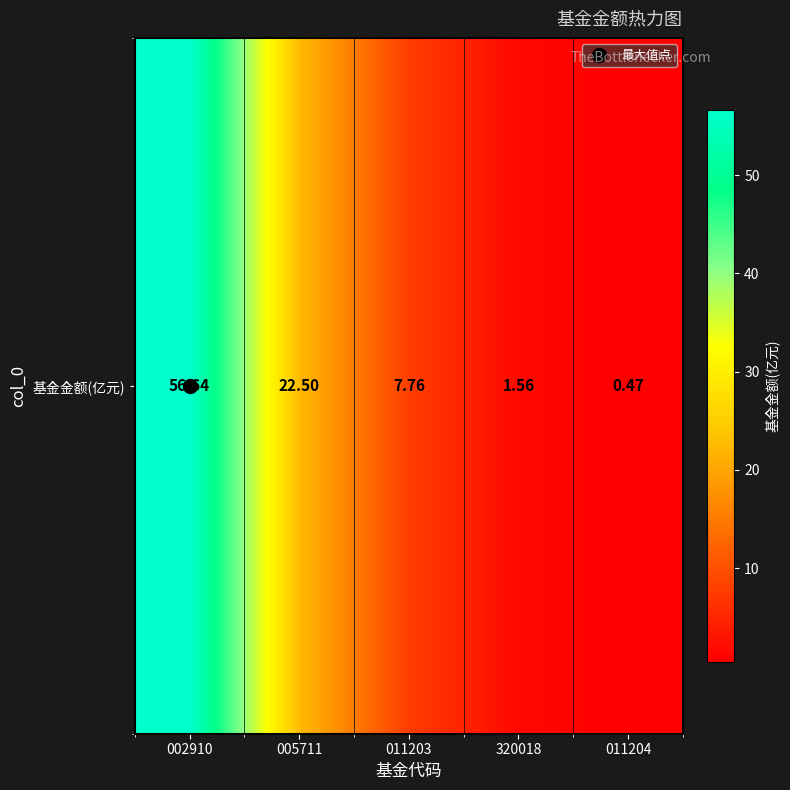

Rank the categories by value from highest to lowest.

002910, 005711, 011203, 320018, 011204